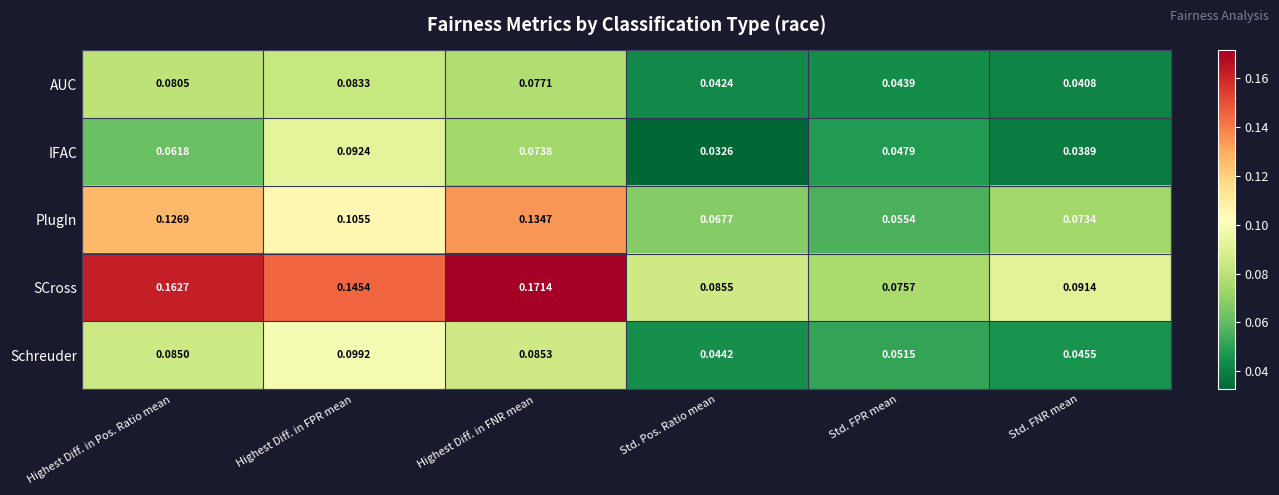

At which label does PlugIn reach its peak?

Highest Diff. in FNR mean